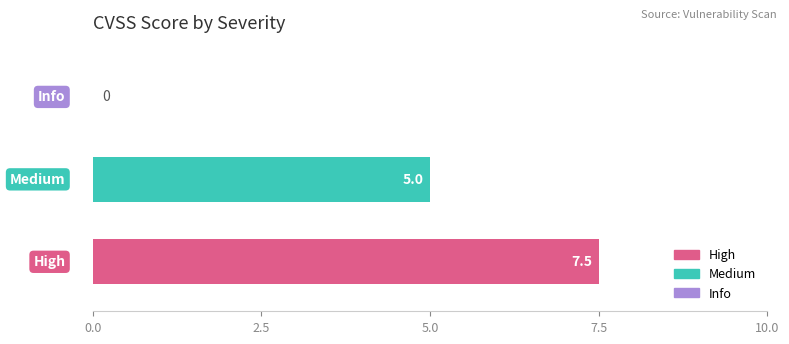

What is the greatest value displayed?

7.5